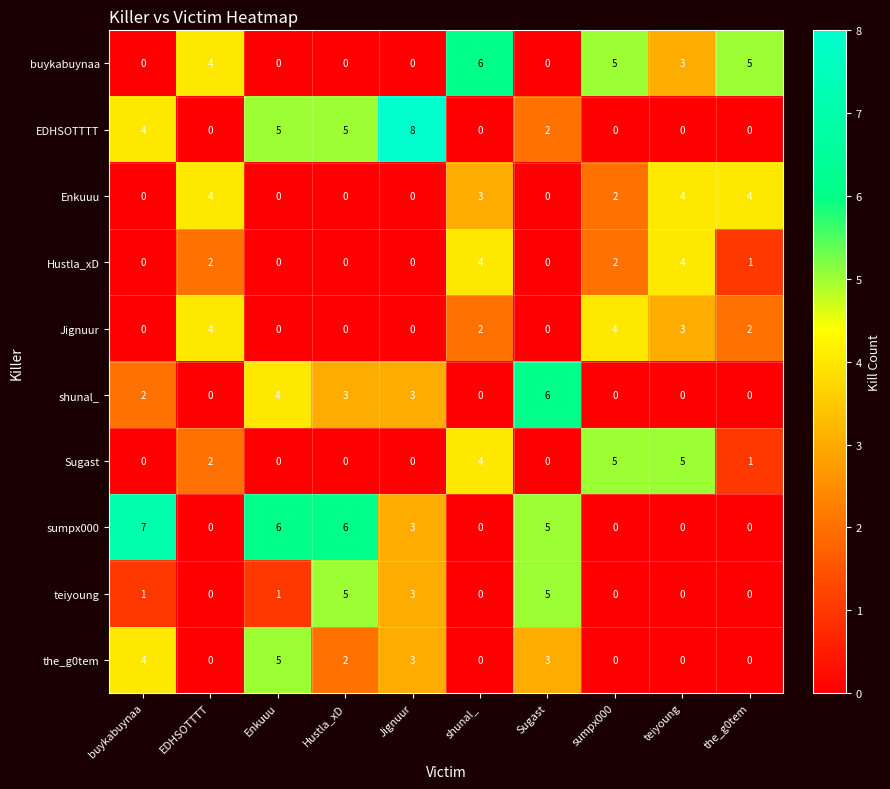

True or false: Sugast has a value of 7 at teiyoung.

False